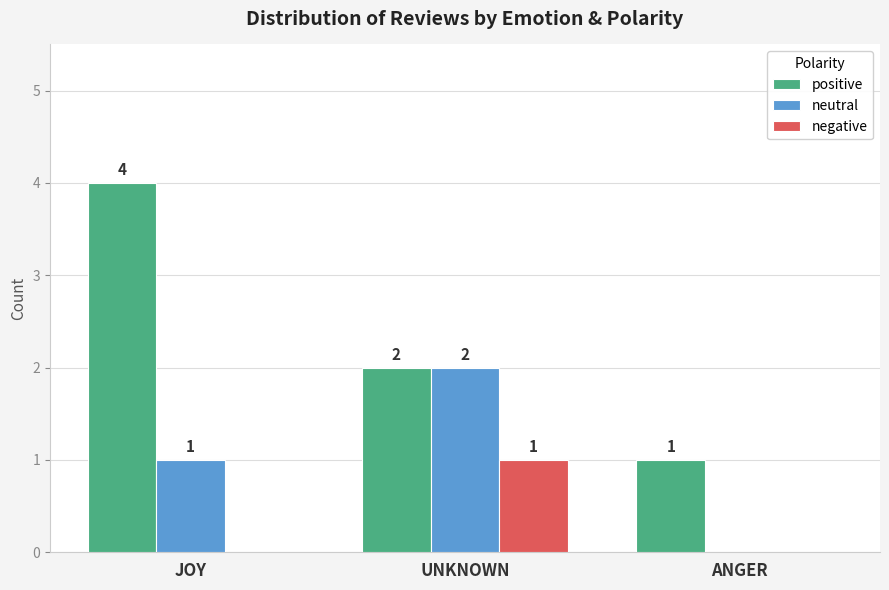

True or false: positive has a value of 2 at ANGER.

False